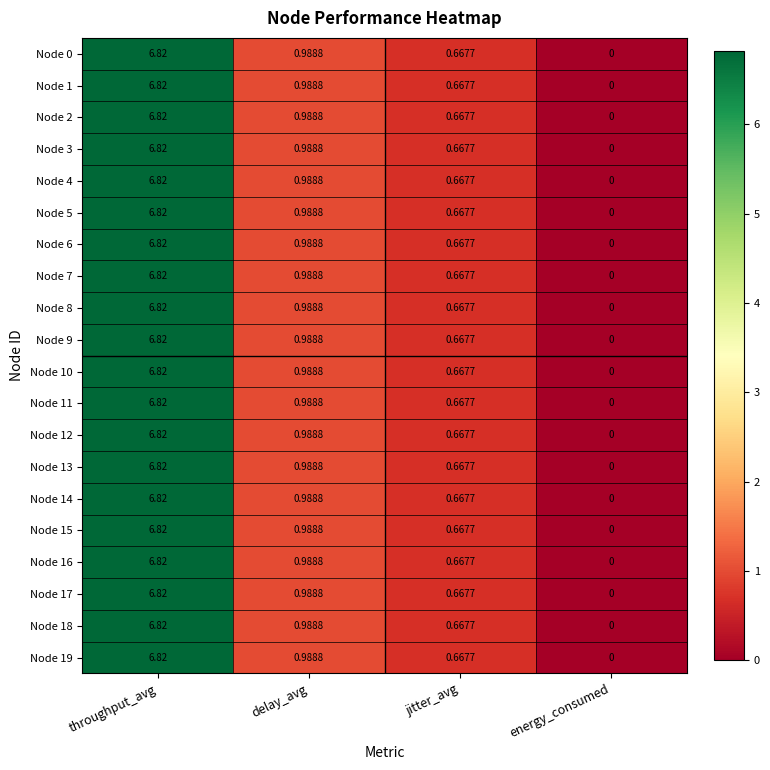

Count the number of categories in the chart.

4